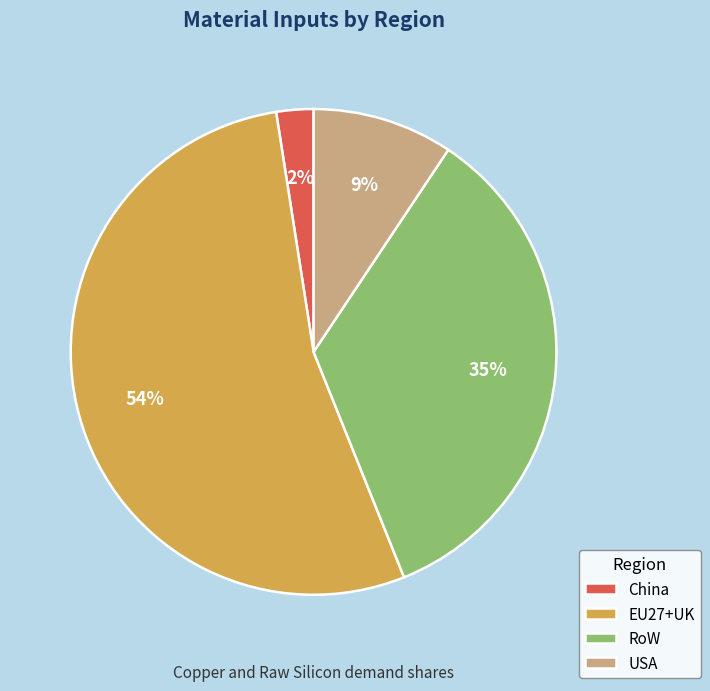

Which category accounts for the majority?

EU27+UK